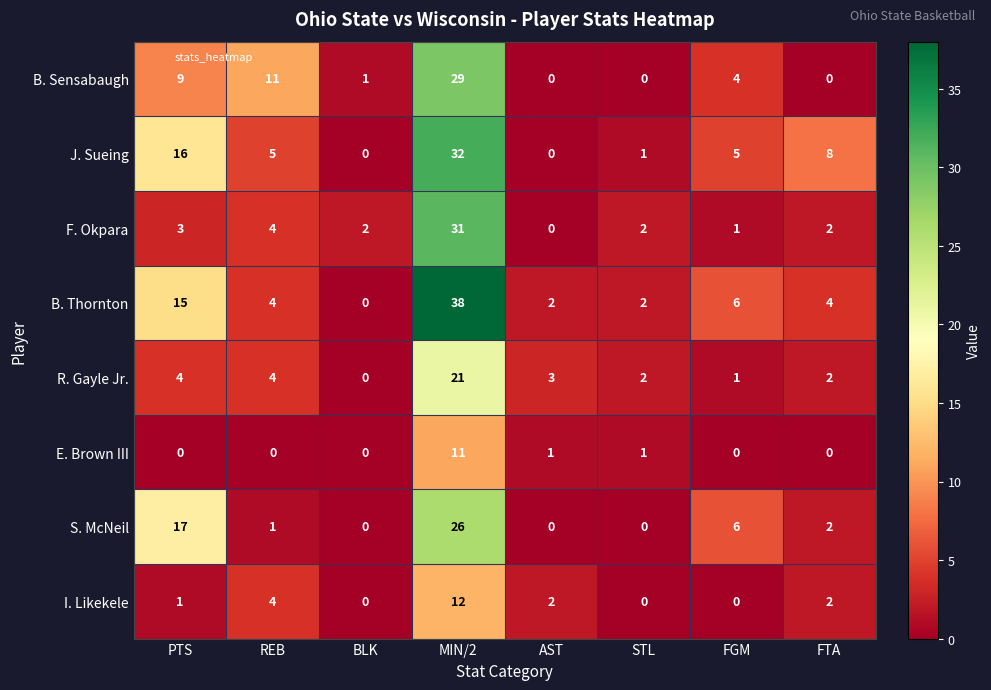

What is the highest value of the R. Gayle Jr. series?

21